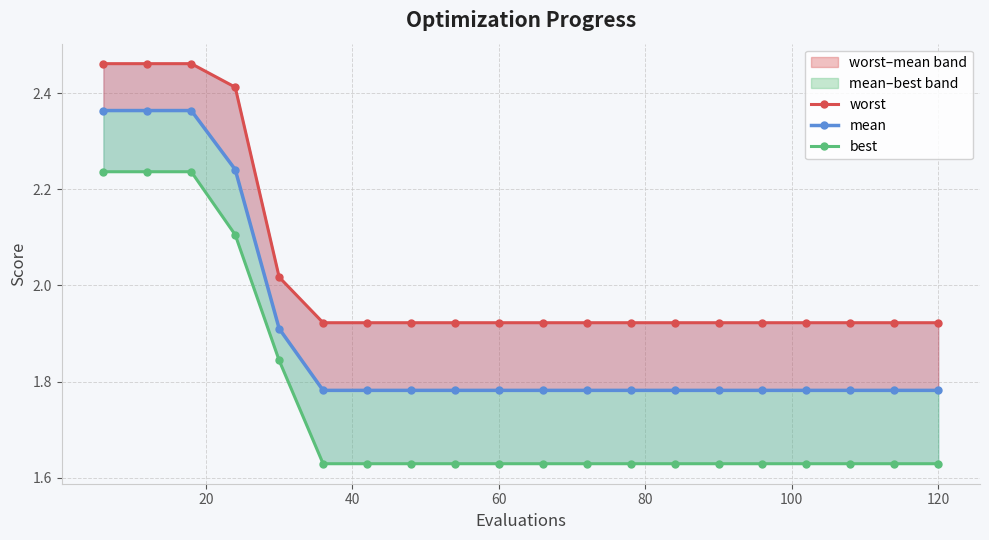

How many distinct data groups are displayed?

3